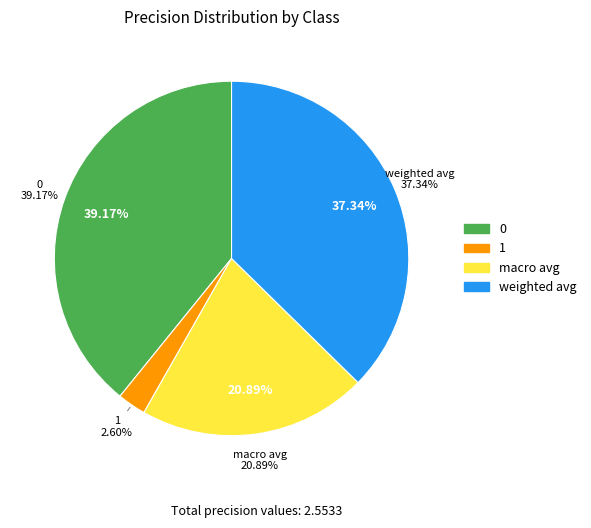

What portion of the pie excludes weighted avg?

62.7%